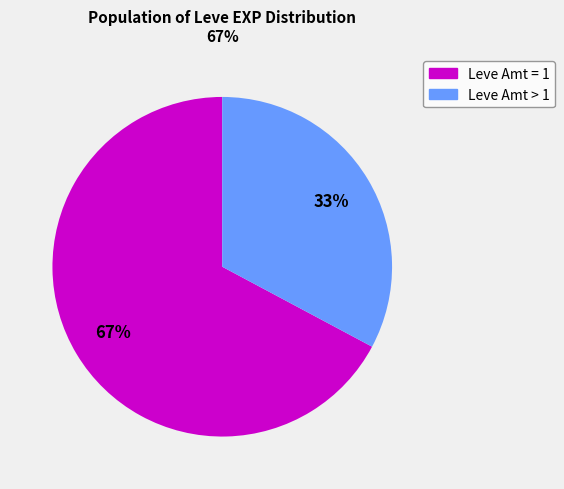

To the nearest percent, what is the average slice percentage?

50%